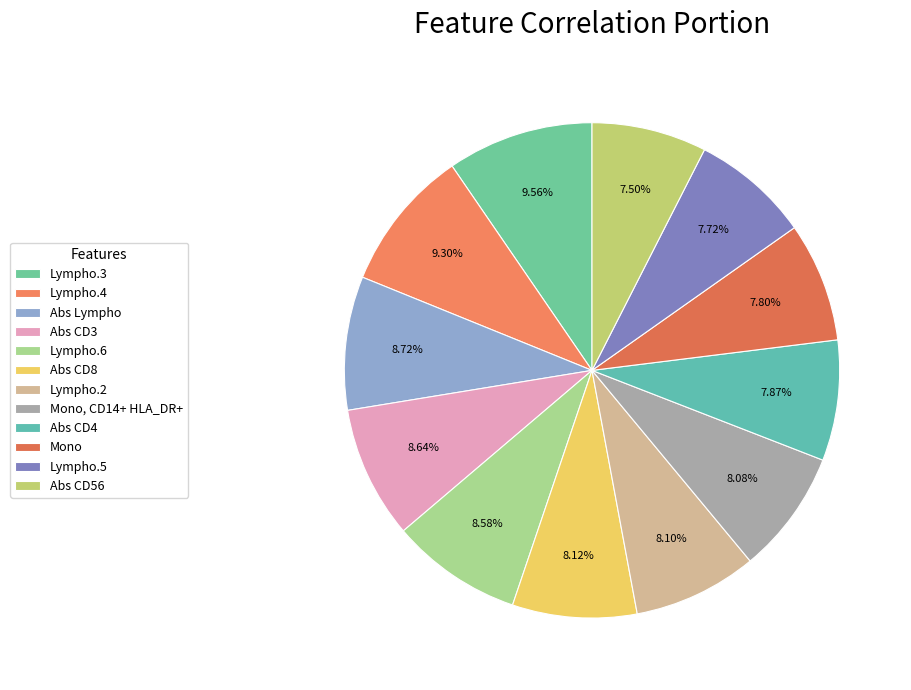

What is the smallest slice in the pie chart?

Abs CD56